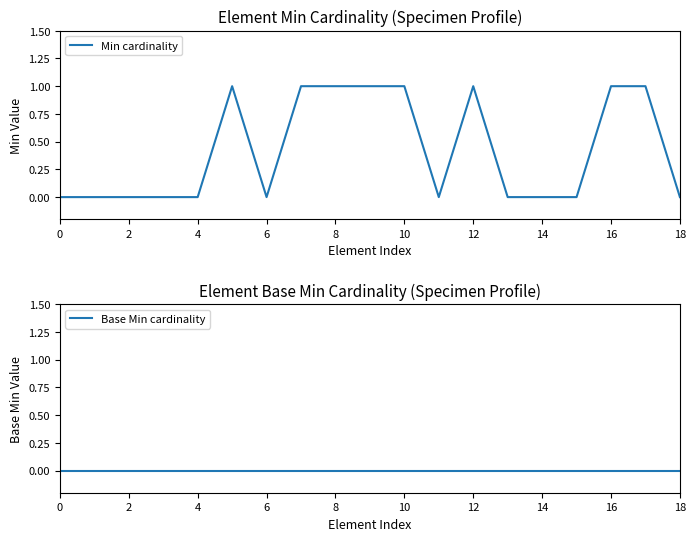

The Min cardinality series shows 1 at 0. True or false?

False